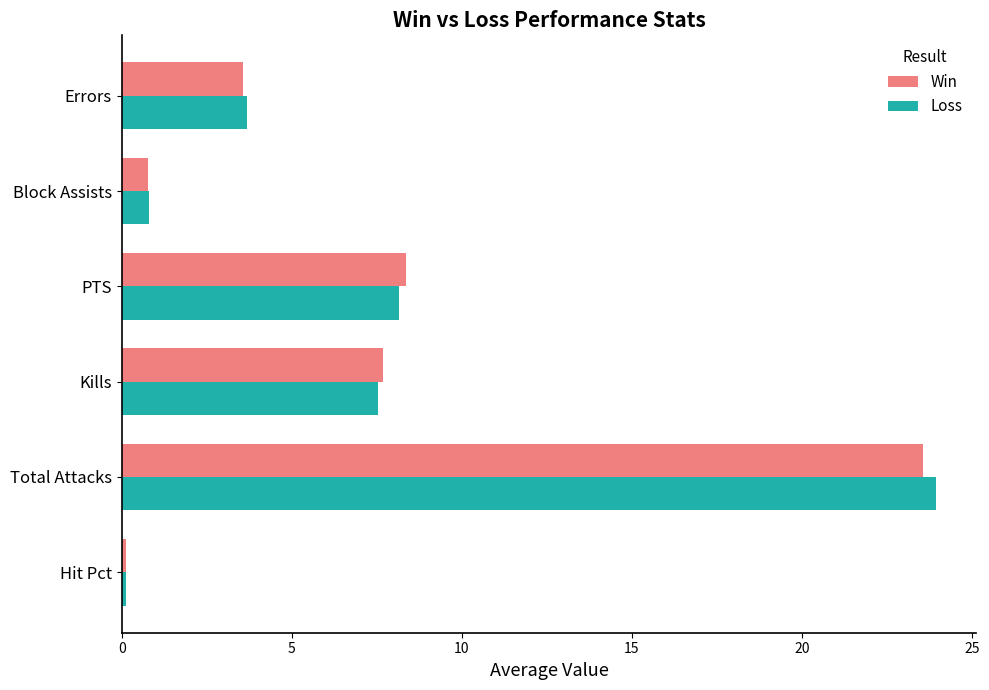

What is the minimum value shown in the chart?

0.1